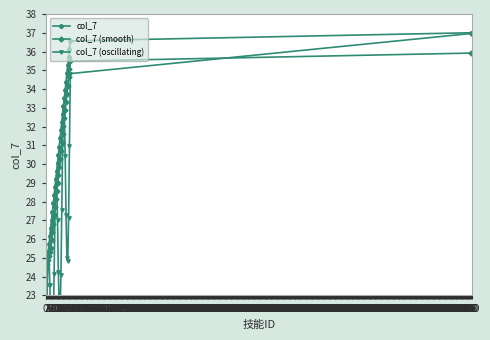

What are all the series names shown in the legend?

col_7, col_7 (smooth), col_7 (oscillating)